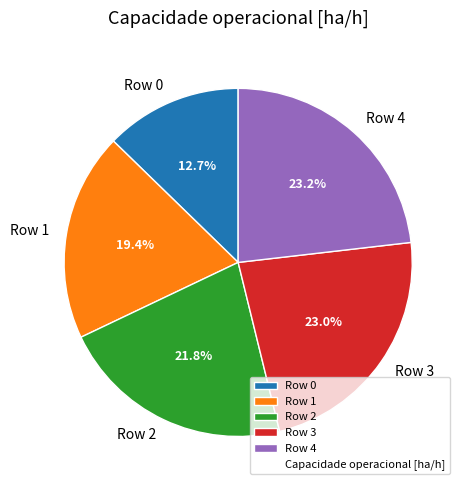

Count the number of slices in the pie.

5